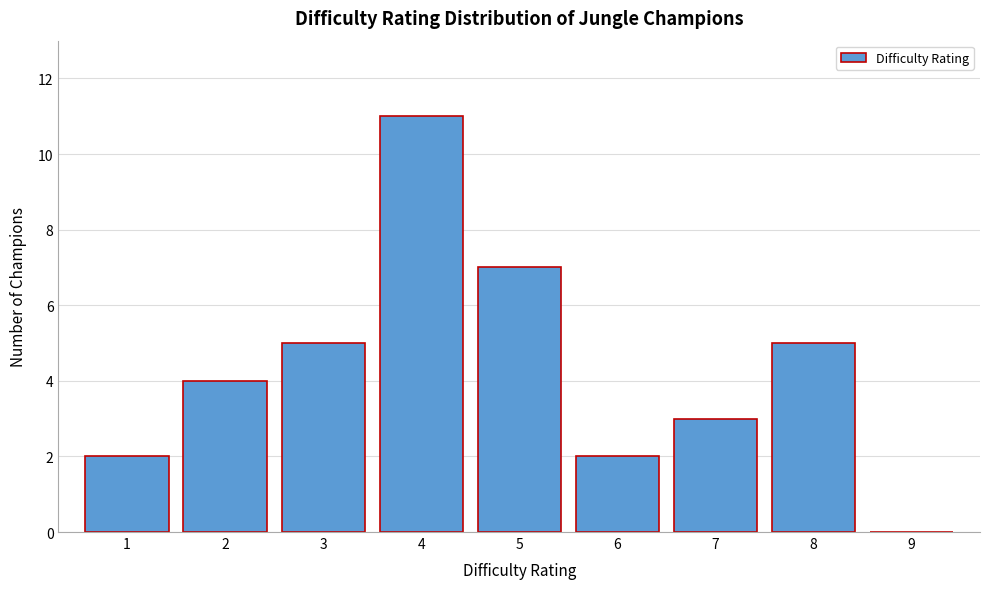

How tall is the bar that spans 3.5 to 4.5 on the x-axis? The values are not printed on the chart, so give them approximately, as read against the axis.

11